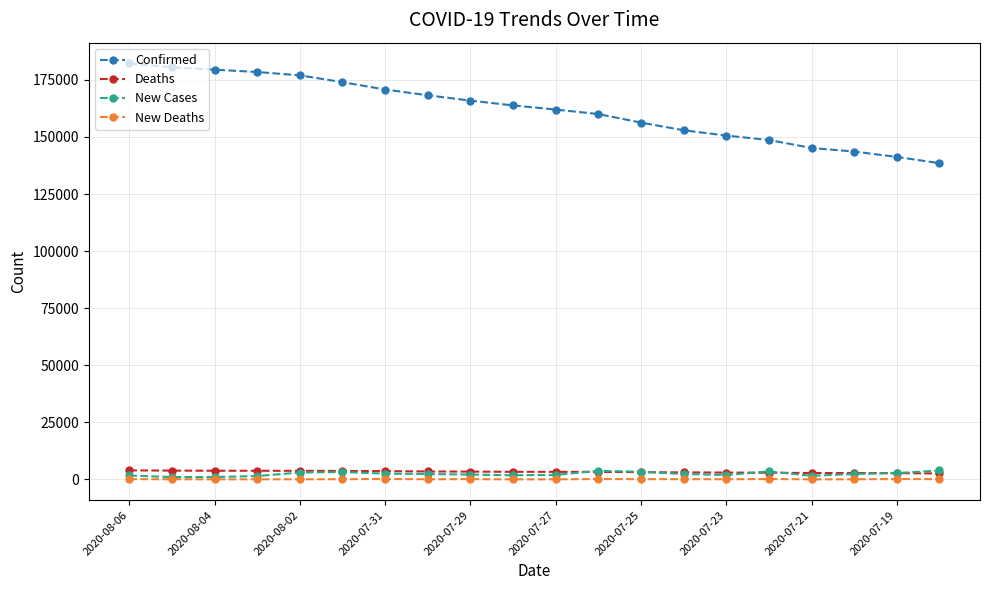

True or false: New Deaths has more than 2 points higher than both neighbors.

True